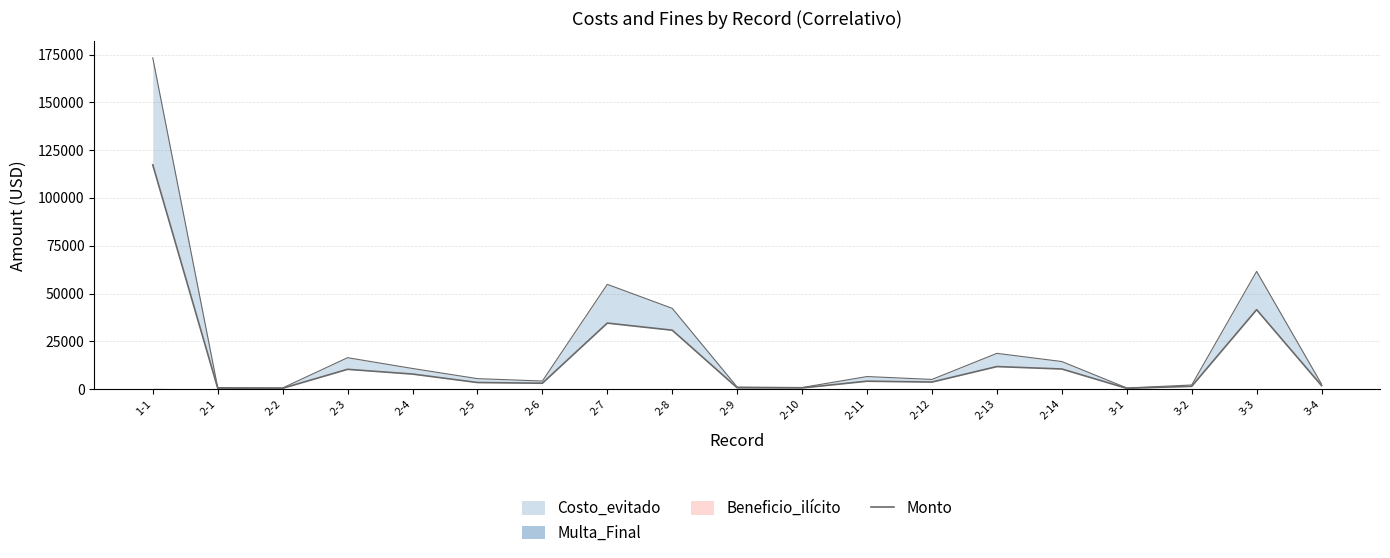

What is the label of the 9th point from the left?

2-8